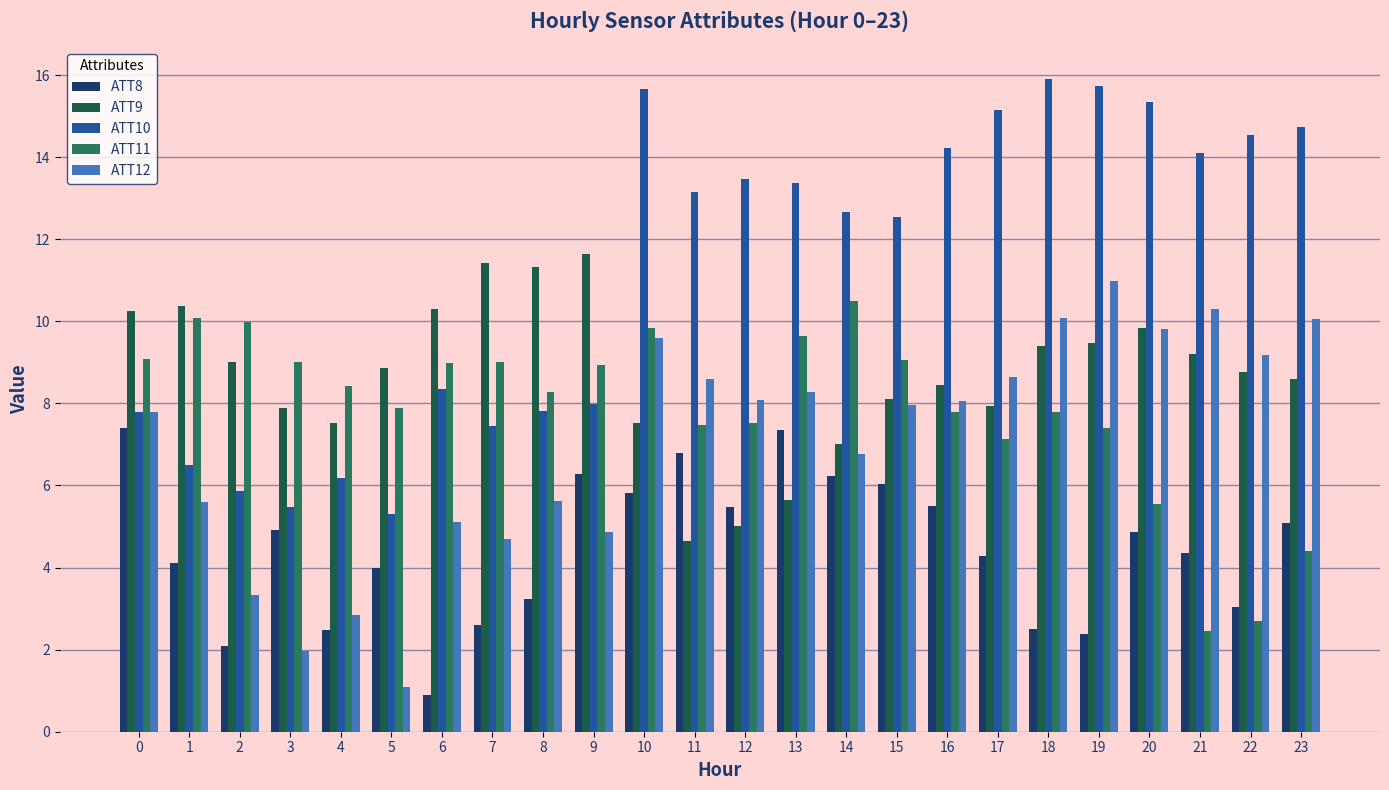

Reading left to right, transcribe all the data shown in this chart.

ATT8: 7.4	4.1	2.1	4.9	2.5	4.0	0.9	2.6	3.2	6.3	5.8	6.8	5.5	7.3	6.2	6.0	5.5	4.3	2.5	2.4	4.9	4.4	3.0	5.1
ATT9: 10.2	10.4	9.0	7.9	7.5	8.9	10.3	11.4	11.3	11.6	7.5	4.6	5.0	5.6	7.0	8.1	8.5	7.9	9.4	9.5	9.8	9.2	8.8	8.6
ATT10: 7.8	6.5	5.9	5.5	6.2	5.3	8.4	7.5	7.8	8.0	15.7	13.1	13.5	13.4	12.7	12.5	14.2	15.1	15.9	15.7	15.4	14.1	14.5	14.7
ATT11: 9.1	10.1	10.0	9.0	8.4	7.9	9.0	9.0	8.3	8.9	9.8	7.5	7.5	9.7	10.5	9.0	7.8	7.1	7.8	7.4	5.5	2.4	2.7	4.4
ATT12: 7.8	5.6	3.3	2.0	2.9	1.1	5.1	4.7	5.6	4.9	9.6	8.6	8.1	8.3	6.8	8.0	8.1	8.7	10.1	11.0	9.8	10.3	9.2	10.1